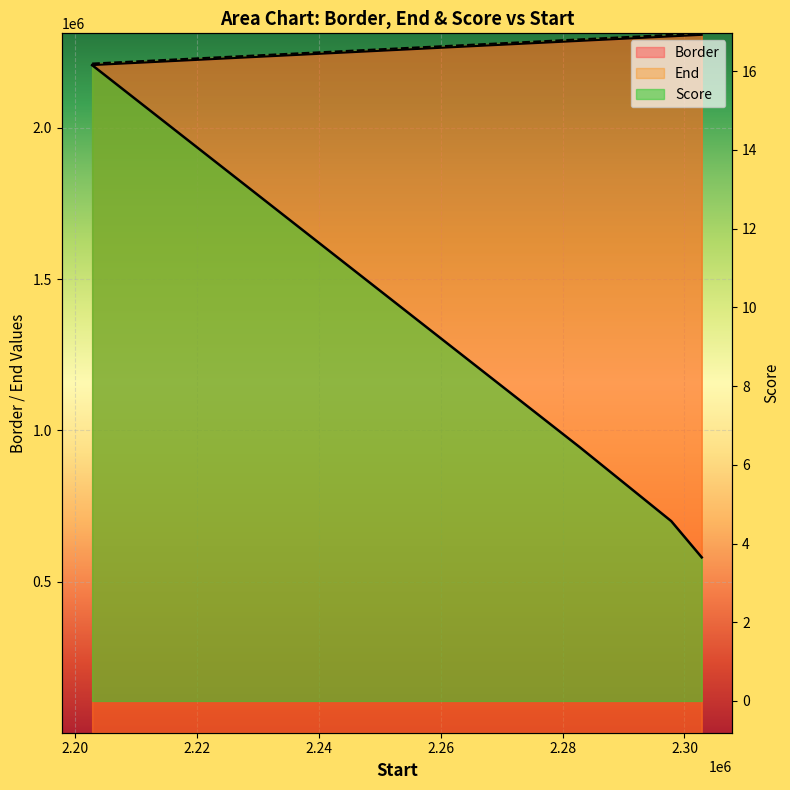

At which label is End closest to 2262834?

2282834.01